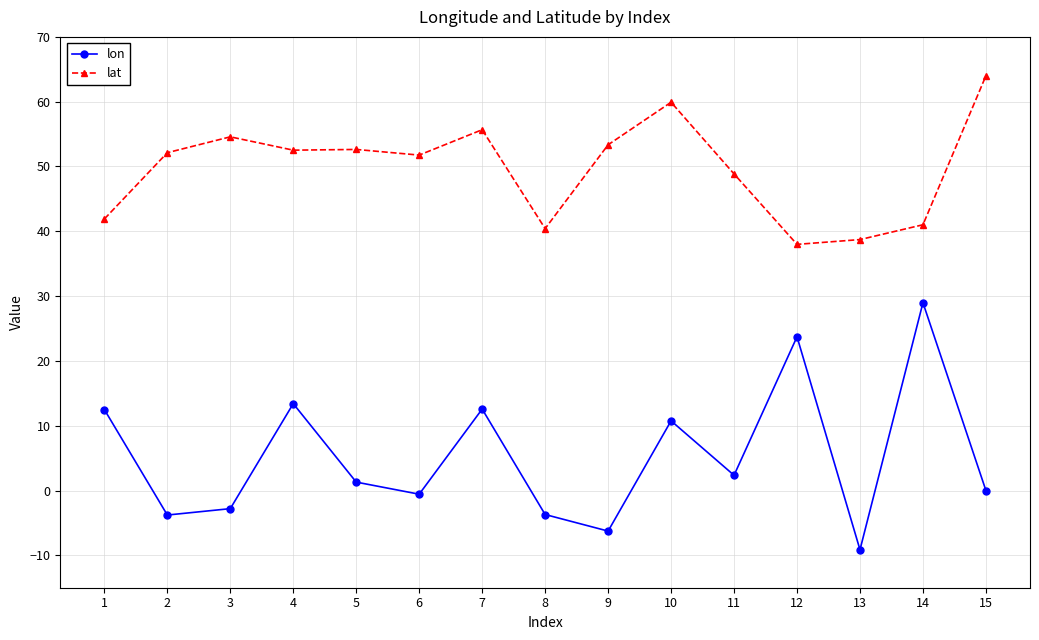

Is this an area chart (filled region under the line)?

No